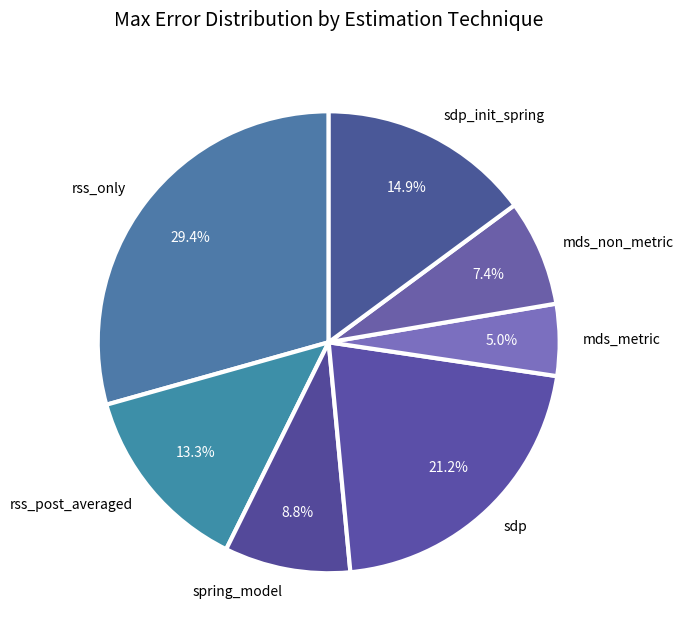

What is the total percentage of rss_post_averaged and spring_model?

22.1%